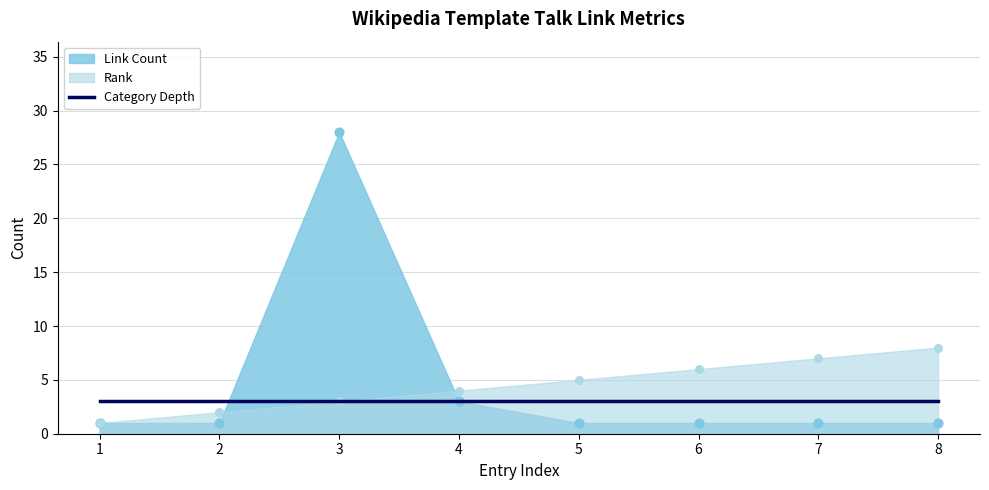

Which series has the widest spread of Y values?

Link Count